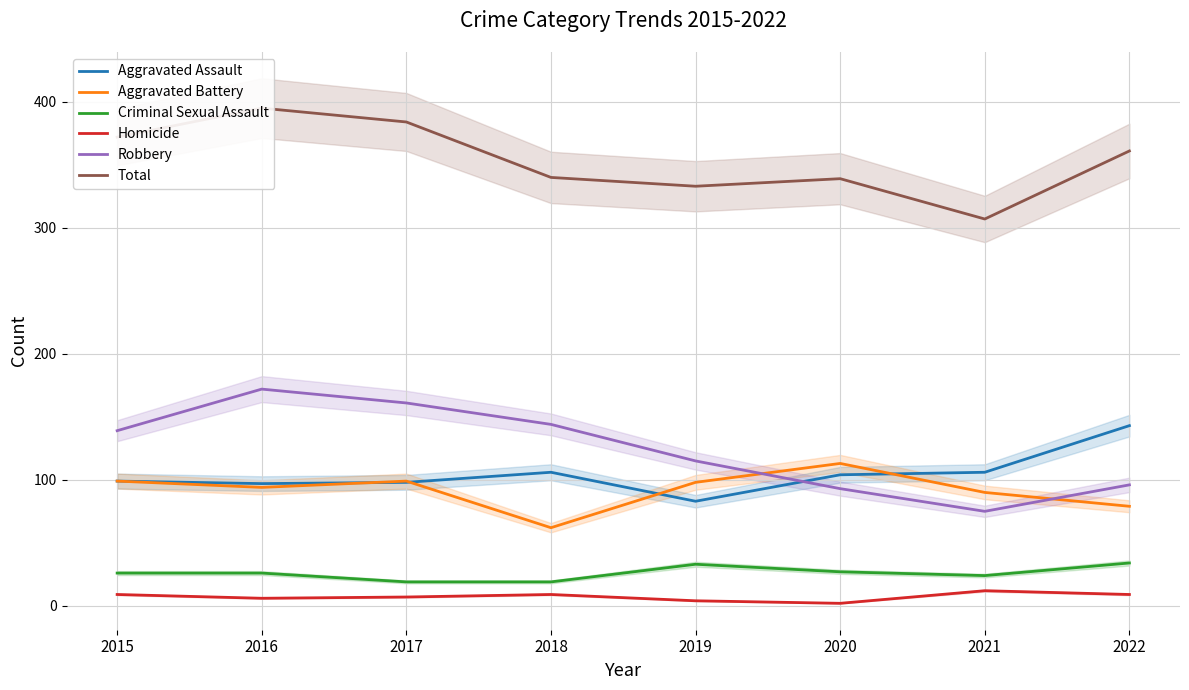

Between 2018 and 2021, which series saw the biggest shift?

Robbery